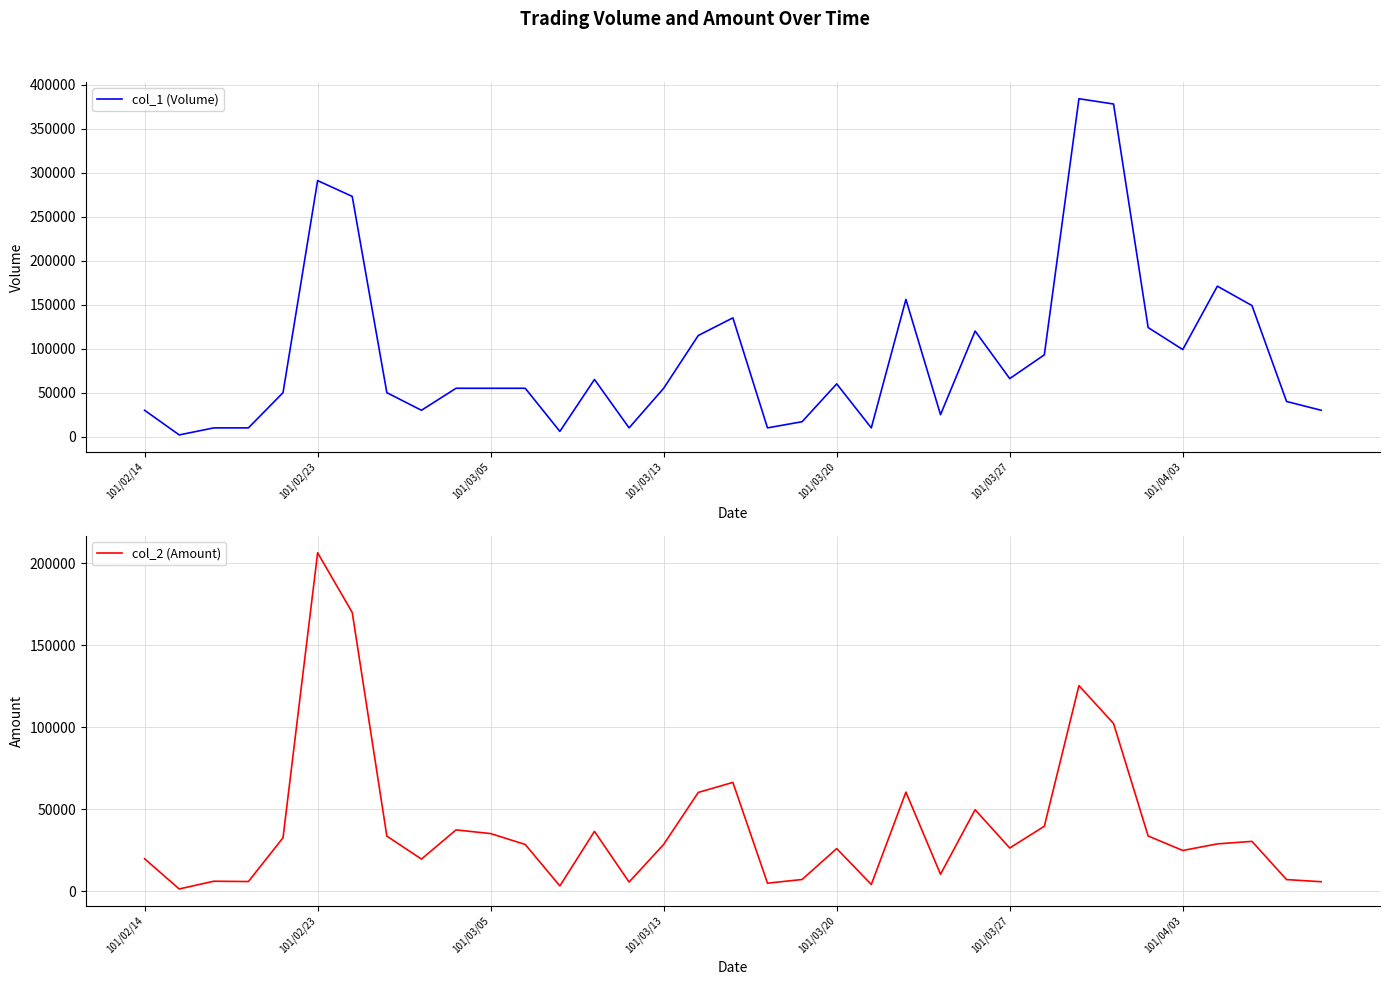

What is the difference between the second highest and second lowest values in the col_1 (Volume) series?

372000